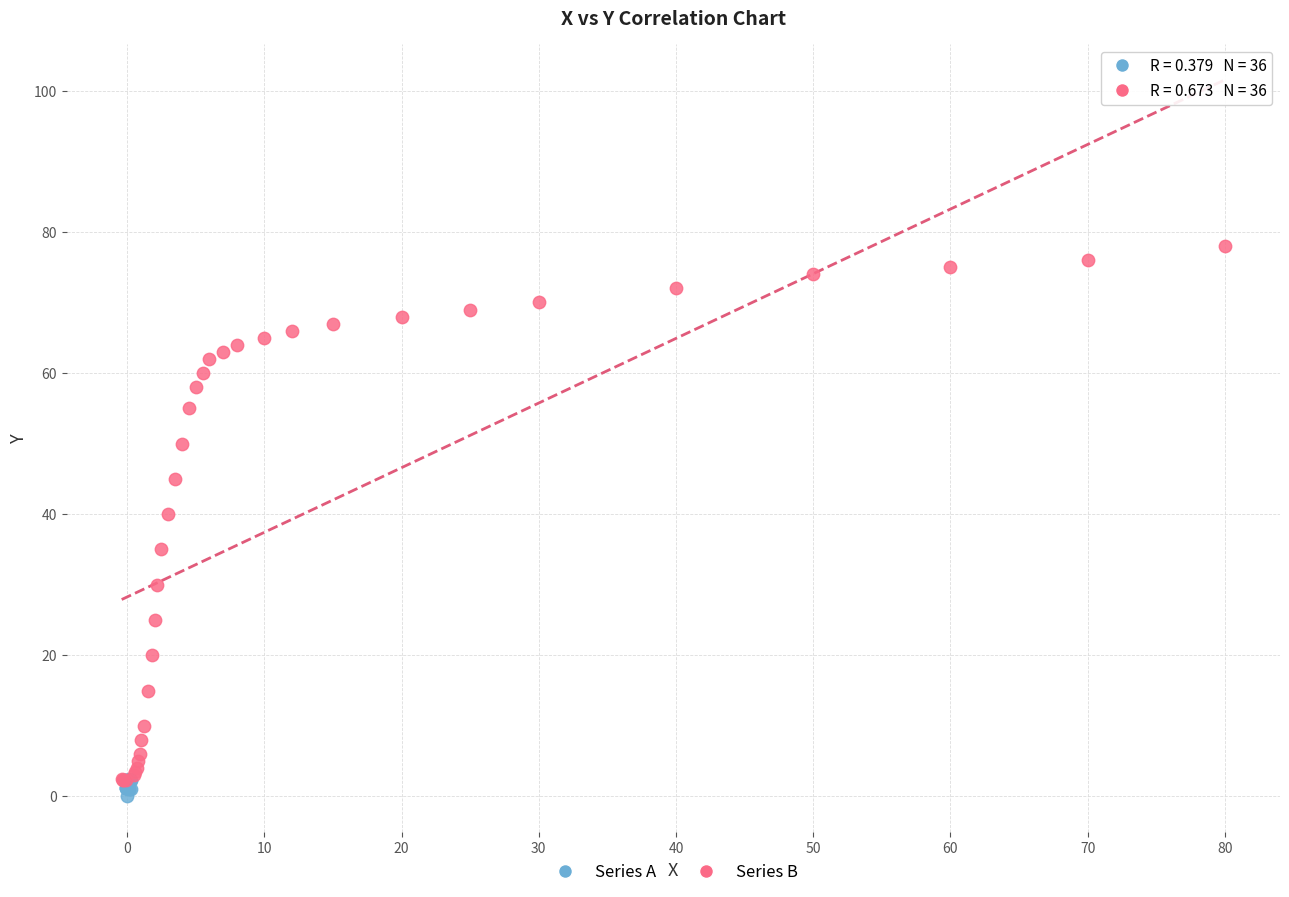

Which series contains the lowest Y value?

Series A